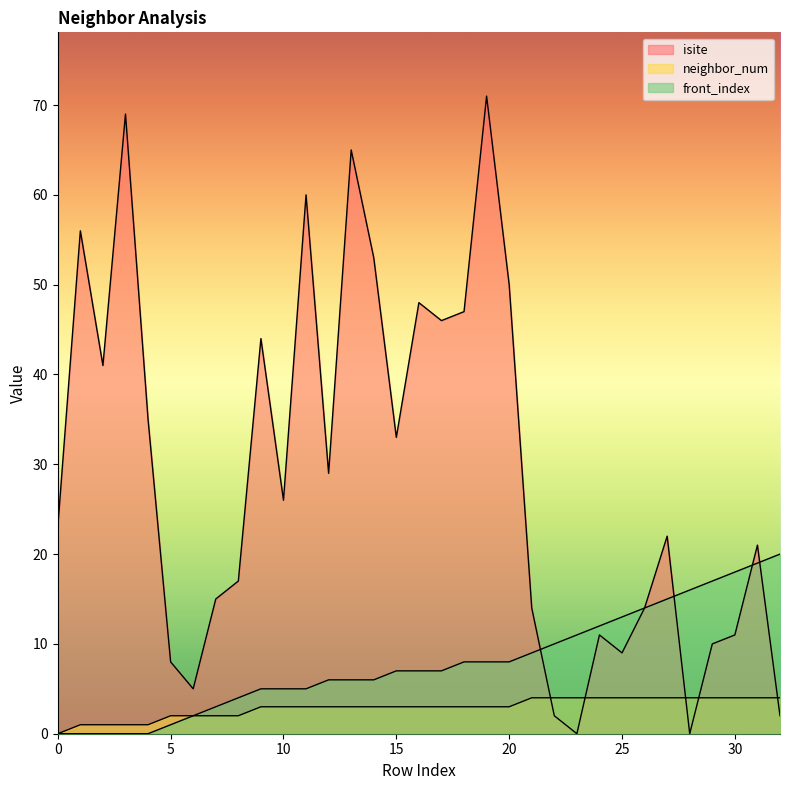

Count the number of data series in this chart.

3